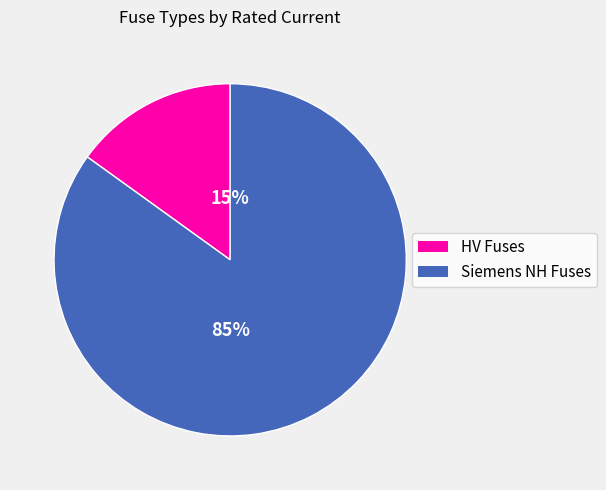

Is the sum of HV Fuses and Siemens NH Fuses greater than half?

Yes